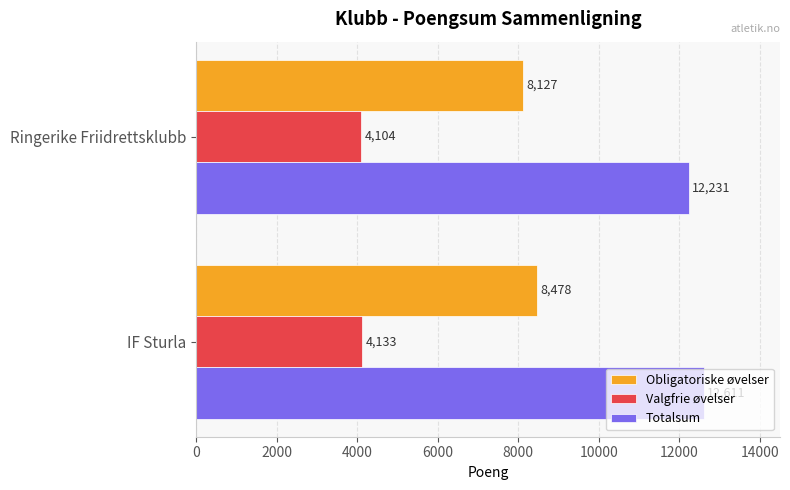

The value of Valgfrie øvelser at IF Sturla is 5528. True or false?

False